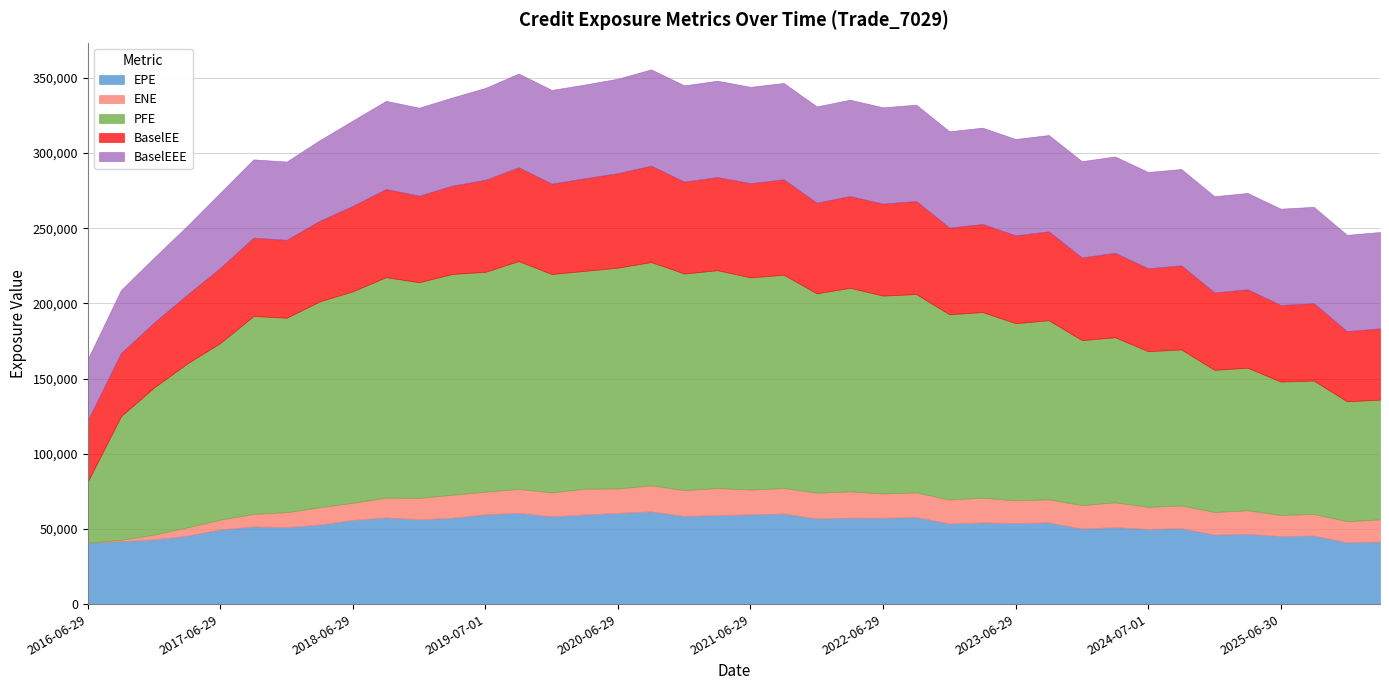

Reading left to right, extract all data points from this chart.

EPE: 2016-06-29=40763.2	2016-09-29=41861.5	2016-12-29=43052.1	2017-03-29=45500.7	2017-06-29=49658.0	2017-09-29=51627.2	2017-12-29=51239.5	2018-03-29=52913.8	2018-06-29=55937.6	2018-10-01=57617.3	2018-12-31=56392.7	2019-03-29=57411.9	2019-07-01=59692.3	2019-09-30=60683.3	2019-12-30=58317.2	2020-03-30=59580.0	2020-06-29=60629.4	2020-09-29=61631.0	2020-12-29=58536.9	2021-03-29=59193.8	2021-06-29=59654.9	2021-09-29=60196.9	2021-12-29=56947.4	2022-03-29=57462.0	2022-06-29=57389.1	2022-09-29=57833.1	2022-12-29=53630.6	2023-03-29=54287.4	2023-06-29=53945.2	2023-09-29=54300.8	2023-12-29=50258.0	2024-04-02=51138.9	2024-07-01=49985.7	2024-09-30=50468.8	2024-12-30=46195.5	2025-03-31=46642.8	2025-06-30=45263.1	2025-09-29=45604.9	2025-12-29=41085.3	2026-03-30=41593.9
ENE: 2016-06-29=0.0	2016-09-29=912.3	2016-12-29=3191.7	2017-03-29=5531.0	2017-06-29=6548.8	2017-09-29=8379.0	2017-12-29=9899.0	2018-03-29=11506.2	2018-06-29=11448.3	2018-10-01=13185.4	2018-12-31=14250.7	2019-03-29=15351.4	2019-07-01=15091.5	2019-09-30=15919.4	2019-12-30=15992.5	2020-03-30=17167.6	2020-06-29=16331.8	2020-09-29=17387.5	2020-12-29=17257.3	2021-03-29=17995.0	2021-06-29=16541.7	2021-09-29=17003.4	2021-12-29=17173.6	2022-03-29=17522.1	2022-06-29=16192.7	2022-09-29=16470.6	2022-12-29=15924.5	2023-03-29=16497.5	2023-06-29=15071.9	2023-09-29=15400.2	2023-12-29=15581.8	2024-04-02=16550.8	2024-07-01=14679.2	2024-09-30=15172.8	2024-12-30=15077.0	2025-03-31=15739.1	2025-06-30=14023.5	2025-09-29=14369.8	2025-12-29=14080.7	2026-03-30=14762.2
PFE: 2016-06-29=40763.2	2016-09-29=82186.3	2016-12-29=97847.3	2017-03-29=109024.0	2017-06-29=117480.0	2017-09-29=131618.0	2017-12-29=129319.0	2018-03-29=136922.0	2018-06-29=140716.0	2018-10-01=146651.0	2018-12-31=143414.0	2019-03-29=146820.0	2019-07-01=146218.0	2019-09-30=151552.0	2019-12-30=145227.0	2020-03-30=144895.0	2020-06-29=146839.0	2020-09-29=148481.0	2020-12-29=144078.0	2021-03-29=144889.0	2021-06-29=141104.0	2021-09-29=141873.0	2021-12-29=132553.0	2022-03-29=135399.0	2022-06-29=131588.0	2022-09-29=131914.0	2022-12-29=123208.0	2023-03-29=123455.0	2023-06-29=117803.0	2023-09-29=119122.0	2023-12-29=109752.0	2024-04-02=109807.0	2024-07-01=103540.0	2024-09-30=103741.0	2024-12-30=94522.5	2025-03-31=94840.6	2025-06-30=88760.7	2025-09-29=88686.4	2025-12-29=79735.5	2026-03-30=79623.2
BaselEE: 2016-06-29=40763.2	2016-09-29=41931.6	2016-12-29=43195.5	2017-03-29=45730.2	2017-06-29=49999.0	2017-09-29=52079.5	2017-12-29=51793.1	2018-03-29=53593.1	2018-06-29=56772.1	2018-10-01=58618.4	2018-12-31=57507.5	2019-03-29=58680.1	2019-07-01=61159.3	2019-09-30=62351.5	2019-12-30=60090.9	2020-03-30=61566.8	2020-06-29=62829.4	2020-09-29=64079.0	2020-12-29=61062.3	2021-03-29=61948.3	2021-06-29=62638.5	2021-09-29=63443.8	2021-12-29=60241.5	2022-03-29=61008.6	2022-06-29=61159.6	2022-09-29=61886.3	2022-12-29=57623.4	2023-03-29=58564.3	2023-06-29=58435.1	2023-09-29=59082.2	2023-12-29=54925.3	2024-04-02=56145.8	2024-07-01=55119.7	2024-09-30=55911.9	2024-12-30=51416.4	2025-03-31=52156.5	2025-06-30=50849.7	2025-09-29=51482.2	2025-12-29=46605.2	2026-03-30=47410.9
BaselEEE: 2016-06-29=40763.2	2016-09-29=41931.6	2016-12-29=43195.5	2017-03-29=45730.2	2017-06-29=49999.0	2017-09-29=52079.5	2017-12-29=52079.5	2018-03-29=53593.1	2018-06-29=56772.1	2018-10-01=58618.4	2018-12-31=58618.4	2019-03-29=58680.1	2019-07-01=61159.3	2019-09-30=62351.5	2019-12-30=62351.5	2020-03-30=62351.5	2020-06-29=62829.4	2020-09-29=64079.0	2020-12-29=64079.0	2021-03-29=64079.0	2021-06-29=64079.0	2021-09-29=64079.0	2021-12-29=64079.0	2022-03-29=64079.0	2022-06-29=64079.0	2022-09-29=64079.0	2022-12-29=64079.0	2023-03-29=64079.0	2023-06-29=64079.0	2023-09-29=64079.0	2023-12-29=64079.0	2024-04-02=64079.0	2024-07-01=64079.0	2024-09-30=64079.0	2024-12-30=64079.0	2025-03-31=64079.0	2025-06-30=64079.0	2025-09-29=64079.0	2025-12-29=64079.0	2026-03-30=64079.0